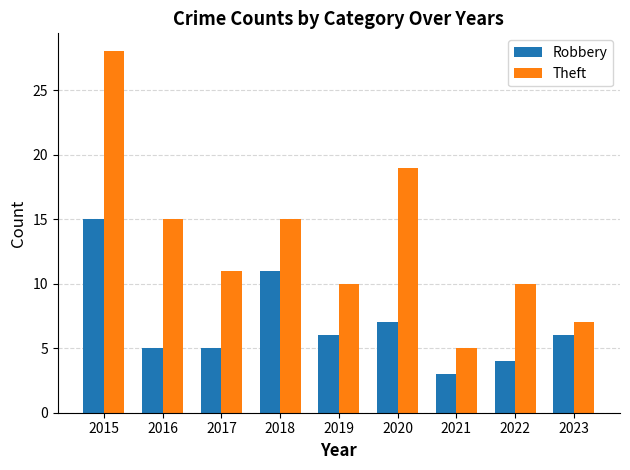

What is the total value across all series at 2015?

43